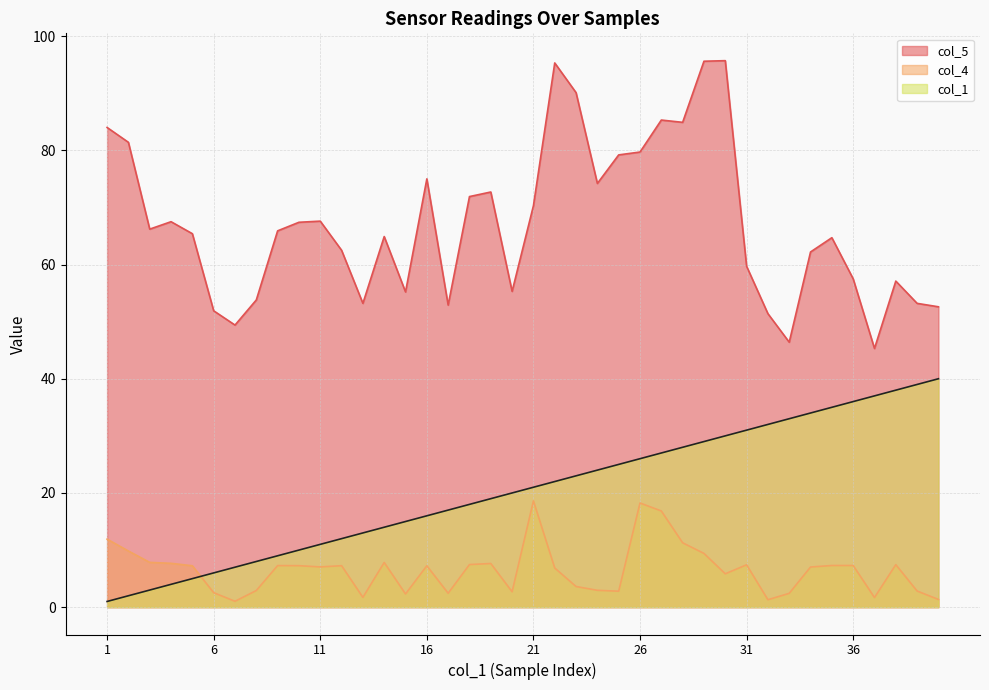

Reading left to right, what are all the values shown in this chart?

col_1: 1=1.0	2=2.0	3=3.0	4=4.0	5=5.0	6=6.0	7=7.0	8=8.0	9=9.0	10=10.0	11=11.0	12=12.0	13=13.0	14=14.0	15=15.0	16=16.0	17=17.0	18=18.0	19=19.0	20=20.0	21=21.0	22=22.0	23=23.0	24=24.0	25=25.0	26=26.0	27=27.0	28=28.0	29=29.0	30=30.0	31=31.0	32=32.0	33=33.0	34=34.0	35=35.0	36=36.0	37=37.0	38=38.0	39=39.0	40=40.0
col_4: 1=11.9	2=9.8	3=7.8	4=7.7	5=7.2	6=2.5	7=1.0	8=2.9	9=7.3	10=7.3	11=7.0	12=7.3	13=1.7	14=7.8	15=2.3	16=7.2	17=2.4	18=7.5	19=7.6	20=2.7	21=18.6	22=6.9	23=3.6	24=3.0	25=2.8	26=18.2	27=16.8	28=11.3	29=9.4	30=5.8	31=7.4	32=1.3	33=2.4	34=7.0	35=7.3	36=7.3	37=1.7	38=7.4	39=2.8	40=1.4
col_5: 1=84.0	2=81.4	3=66.2	4=67.5	5=65.4	6=51.9	7=49.4	8=53.8	9=65.9	10=67.4	11=67.6	12=62.5	13=53.2	14=64.9	15=55.2	16=75.0	17=52.9	18=71.9	19=72.7	20=55.3	21=70.3	22=95.3	23=90.1	24=74.2	25=79.2	26=79.7	27=85.3	28=84.9	29=95.6	30=95.7	31=59.7	32=51.4	33=46.4	34=62.2	35=64.7	36=57.5	37=45.3	38=57.1	39=53.2	40=52.6